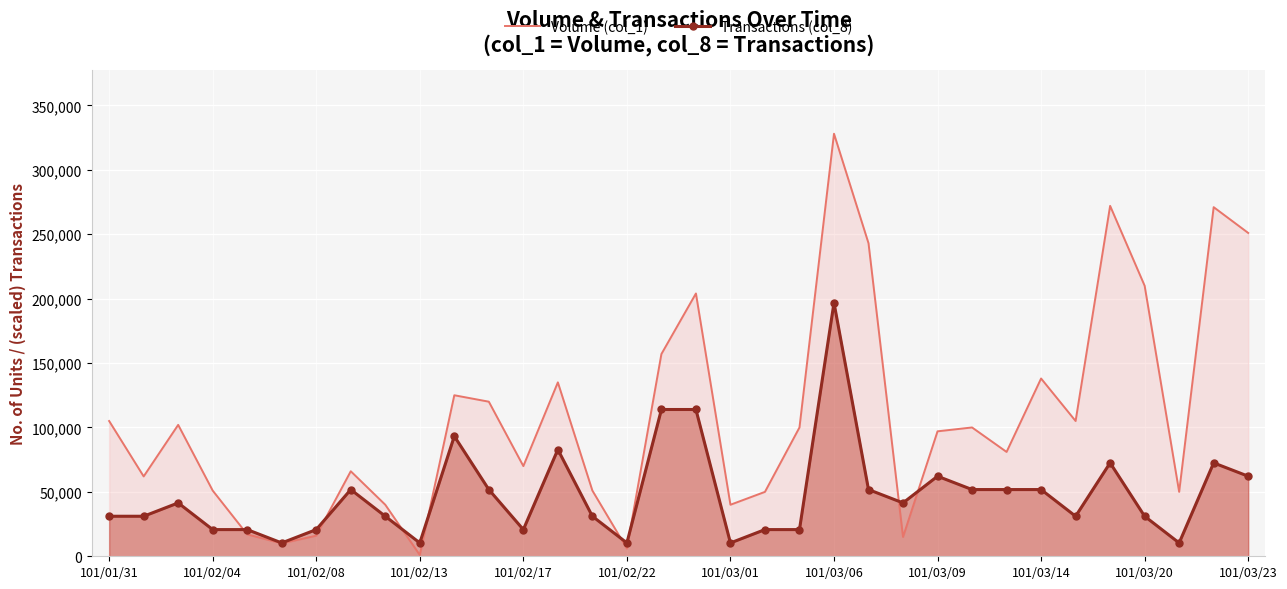

True or false: Transactions (col_8) has a value of 51789.5 at 25.

True